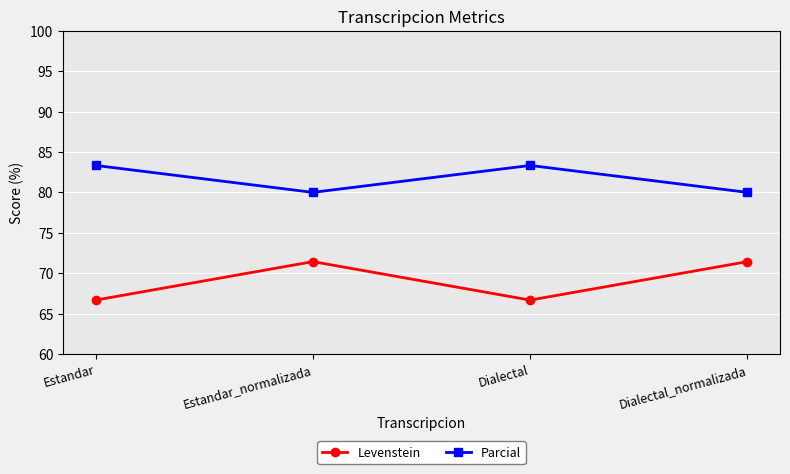

Rank the series by their maximum value, from highest to lowest.

Parcial, Levenstein